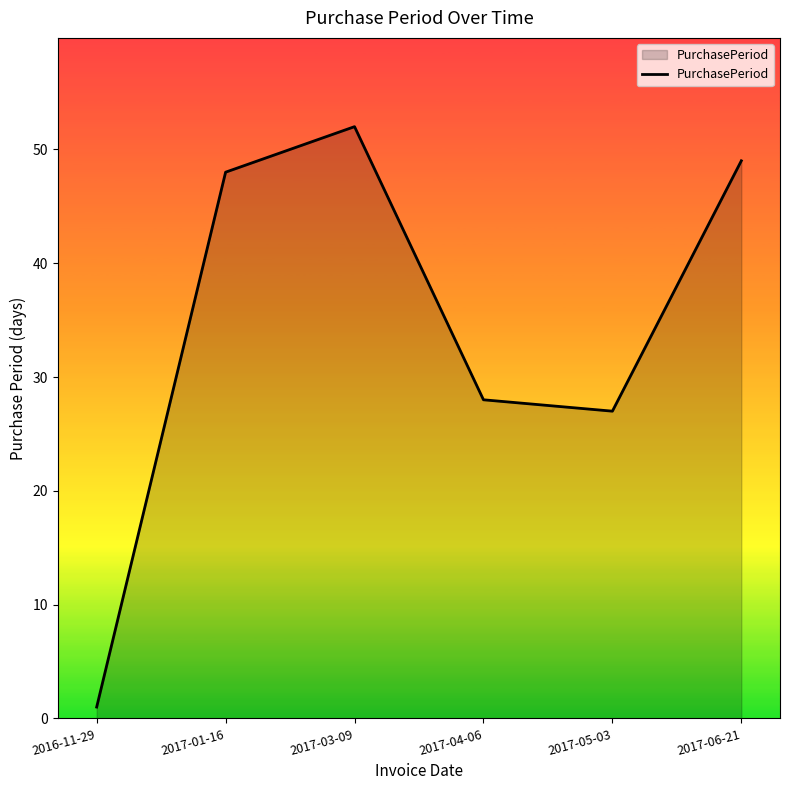

Where is the first local minimum?

2017-05-03